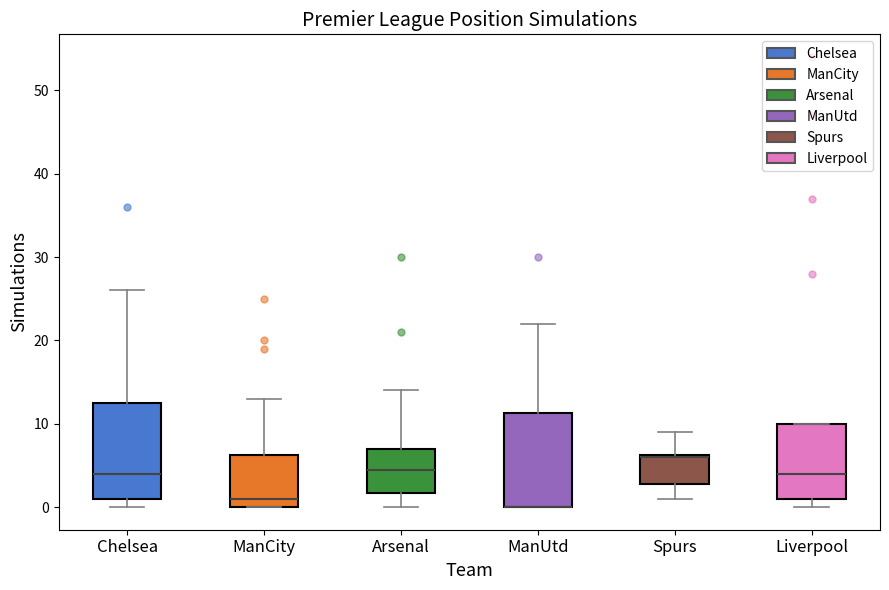

Reading left to right, transcribe this box plot: for each box, give where its median line is, the range the box spans, and where its two whiskers end, as read against the y-axis. The values are not printed on the chart, so give them approximately, as read against the axis.

Chelsea: median 4, box 1 to 13, whiskers 0 to 26
ManCity: median 1, box 0 to 6, whiskers 0 to 13
Arsenal: median 5, box 2 to 7, whiskers 0 to 14
ManUtd: median 0 (drawn on the box's lower edge), box 0 to 11, whiskers 0 to 22
Spurs: median 6, box 3 to 6, whiskers 1 to 9
Liverpool: median 4, box 1 to 10, whiskers 0 to 10